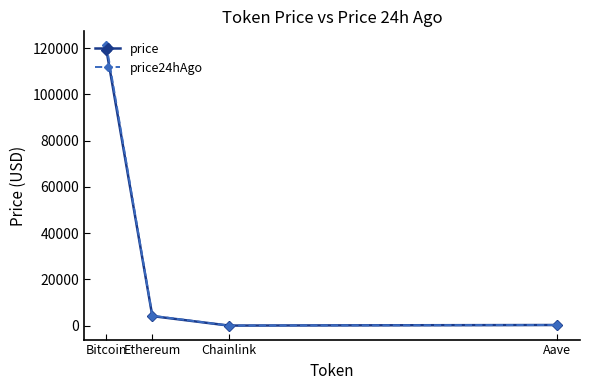

What is the label of the 3rd point from the right?

Ethereum